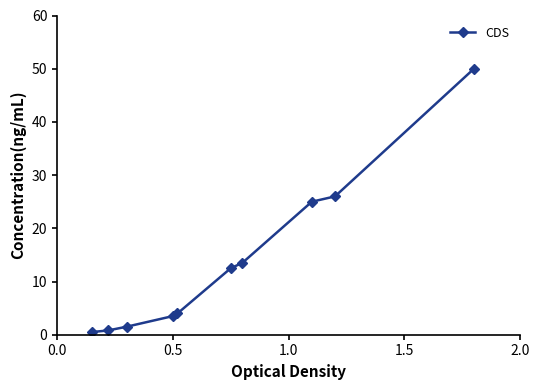

What is the greatest value displayed?

50.0